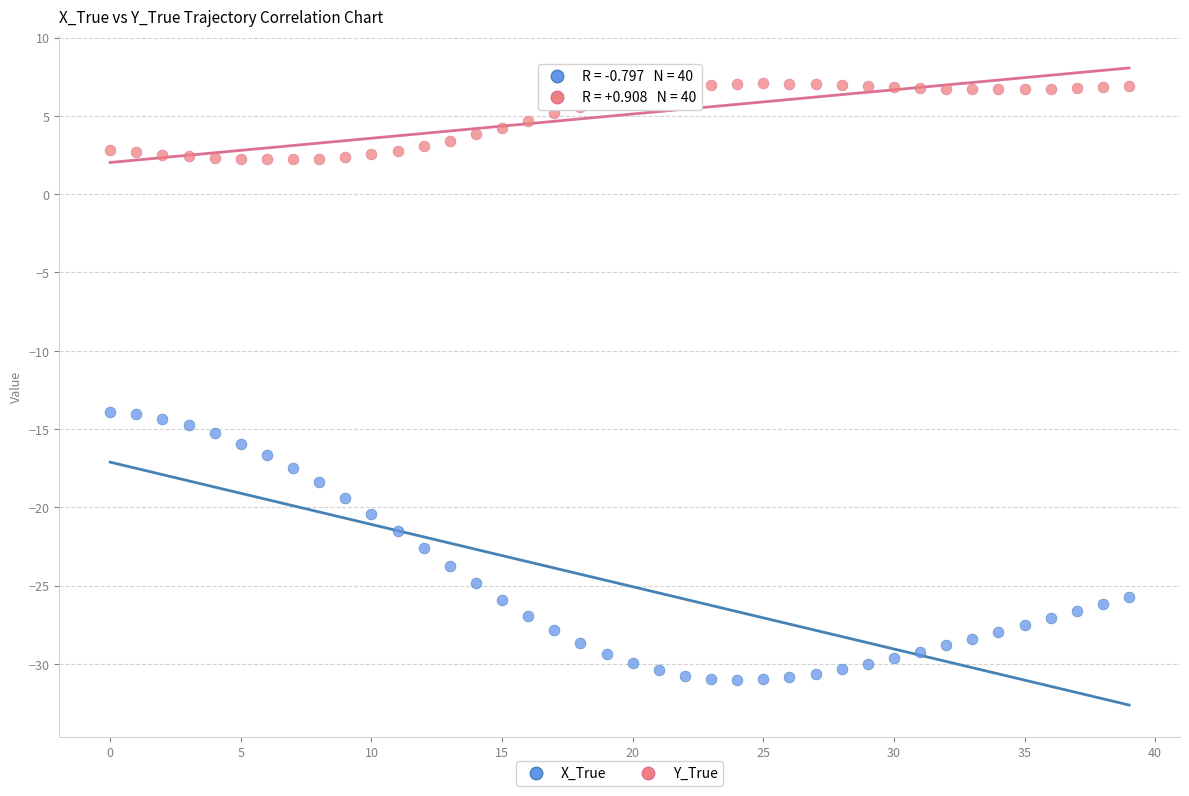

Which series reaches the maximum Y coordinate?

Y_True